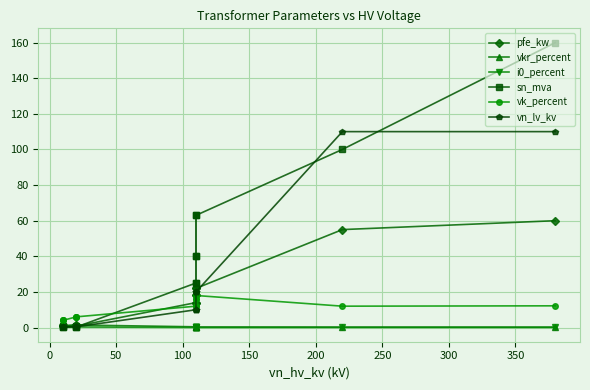

What is the sum of all i0_percent values?

2.0